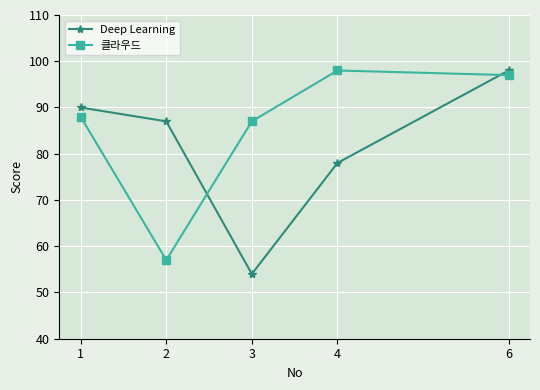

What is the total value across all series at 2?

144